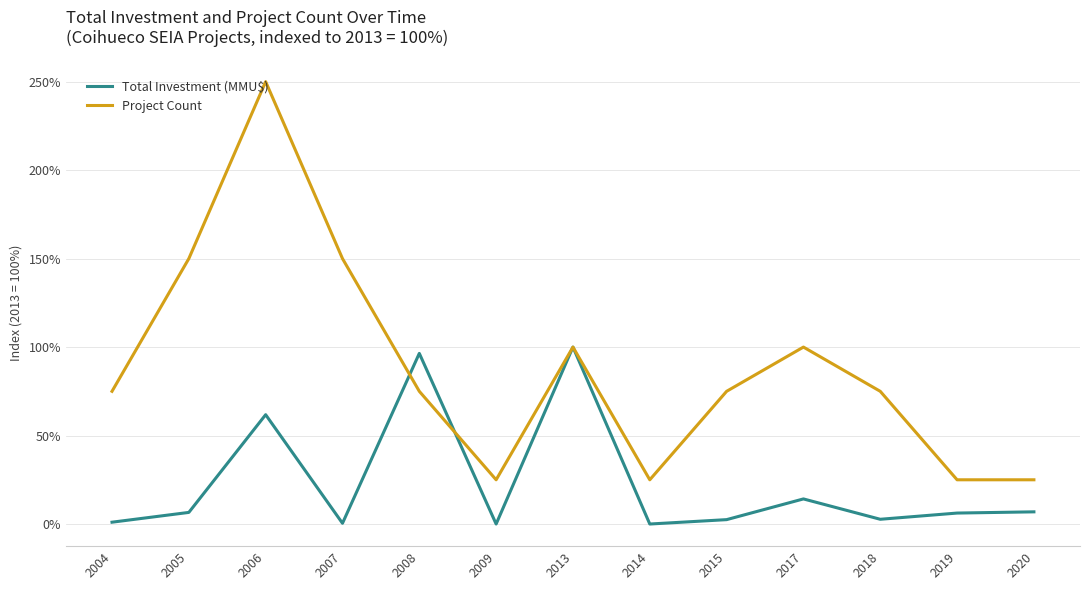

How many values in the Total Investment (MMU$) series are below 6?

6